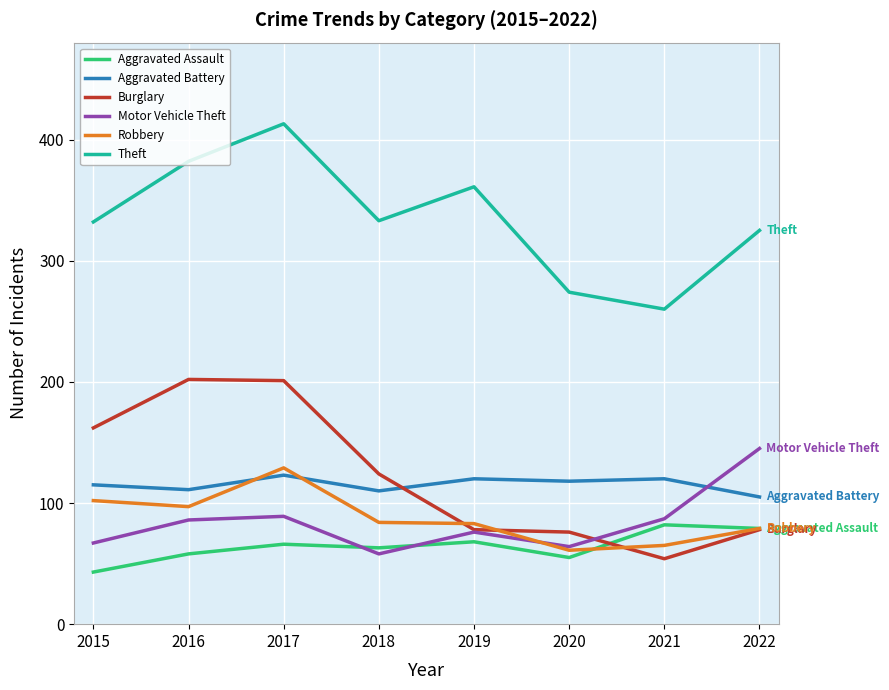

At which category is the sum across all series the highest?

2017